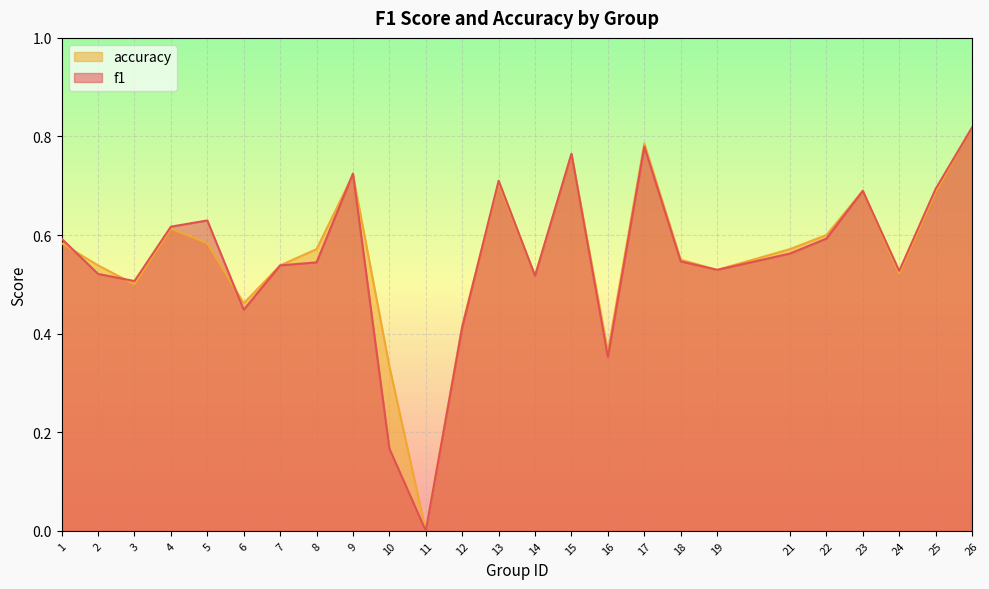

At 1, list the series in order from smallest to largest.

accuracy, f1